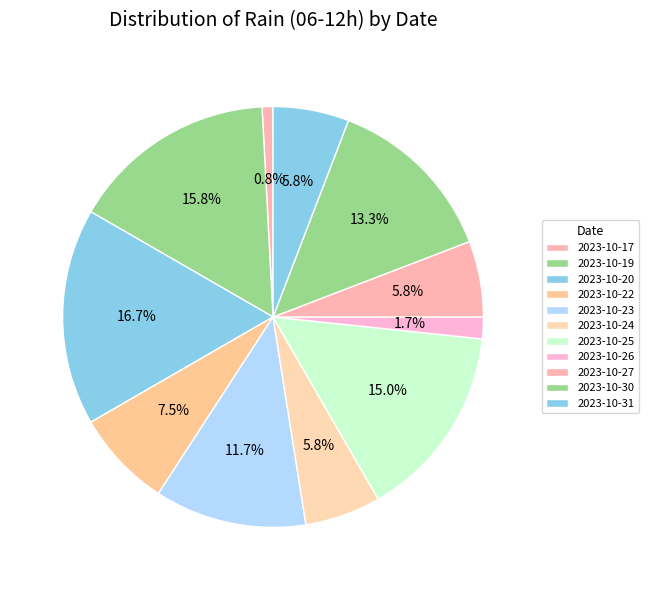

Between 2023-10-26 and 2023-10-20, which is larger?

2023-10-20